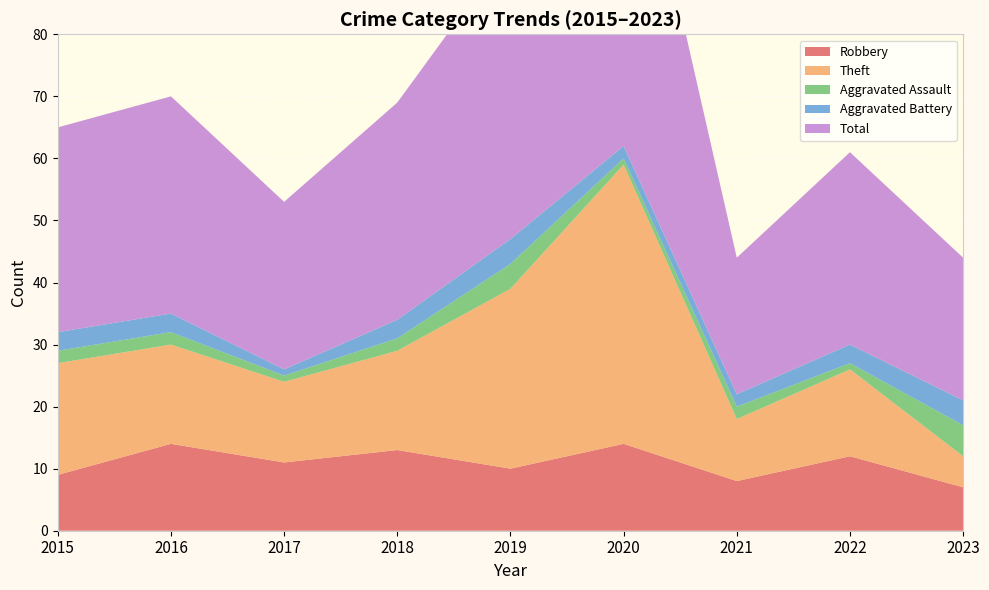

Reading left to right, transcribe all the data shown in this chart.

Robbery: 9	14	11	13	10	14	8	12	7
Theft: 18	16	13	16	29	45	10	14	5
Aggravated Assault: 2	2	1	2	4	1	2	1	5
Aggravated Battery: 3	3	1	3	4	2	2	3	4
Total: 33	35	27	35	47	62	22	31	23